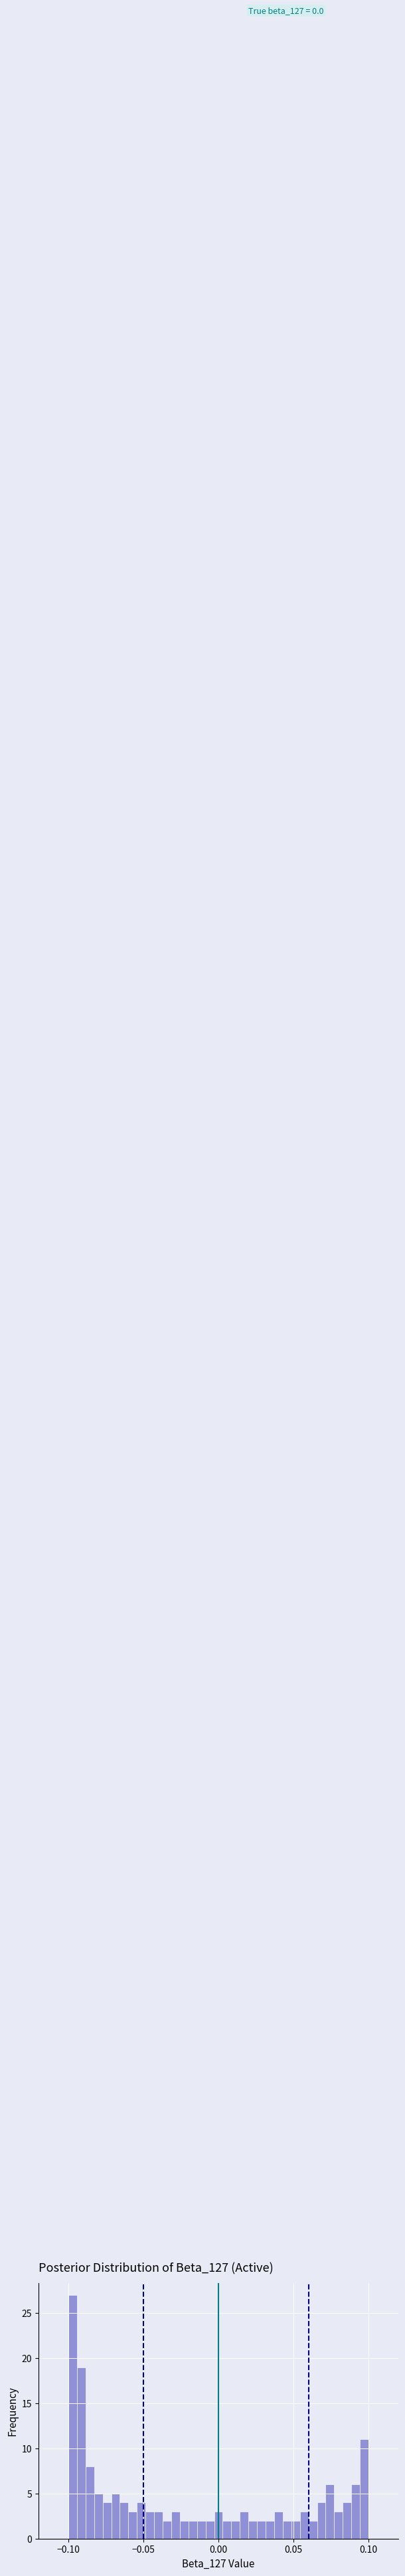

Read against the x-axis, roughly where is the centre of the tallest bar?

-0.095